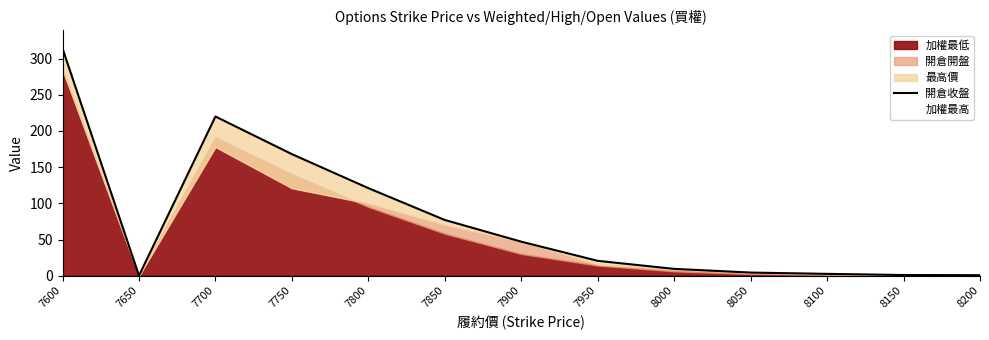

Which series has the largest total across all categories?

開倉收盤